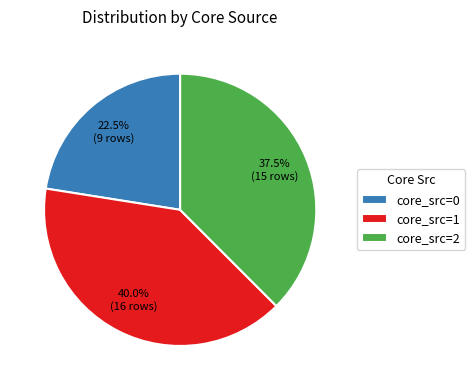

Does core_src=2 account for over 50% of the chart?

No